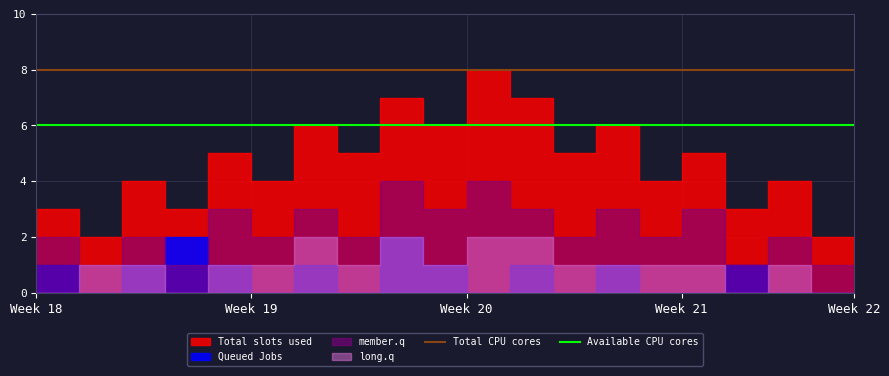

True or false: Available CPU cores and Total CPU cores cross at least once.

False